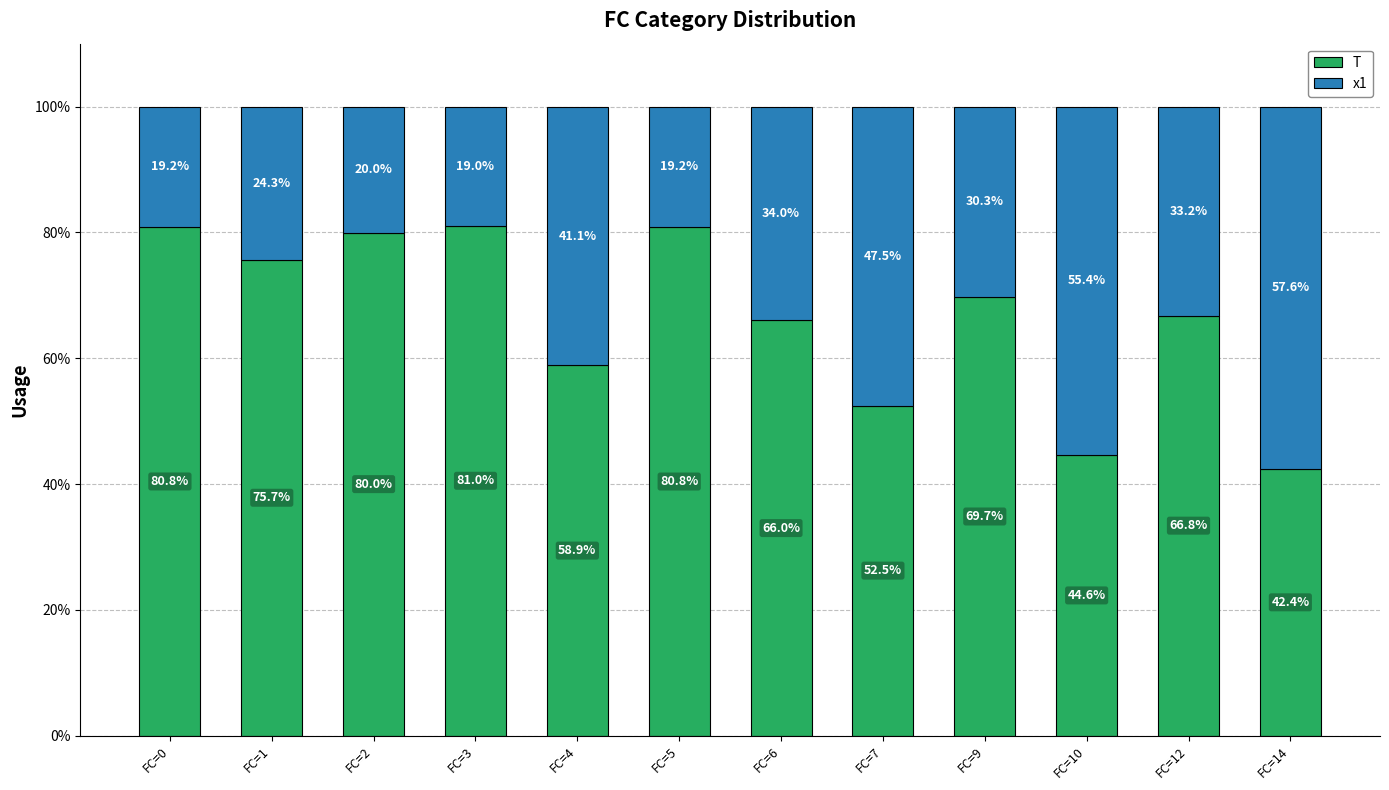

How many values in the T series exceed 69?

6